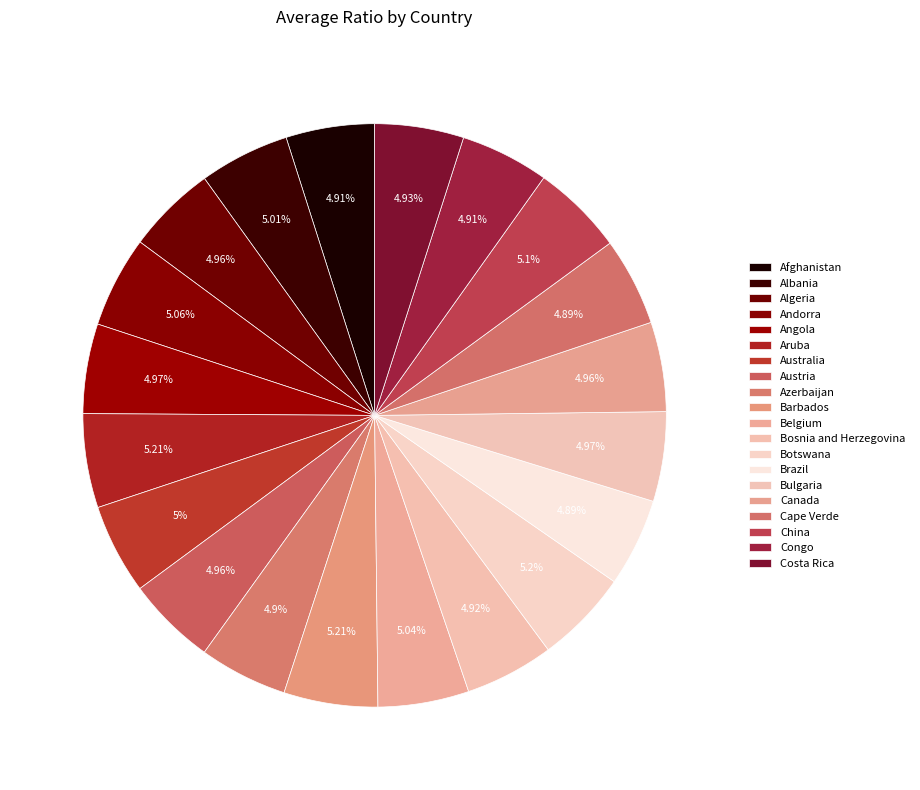

What is the total percentage of Australia and Albania?

10.0%